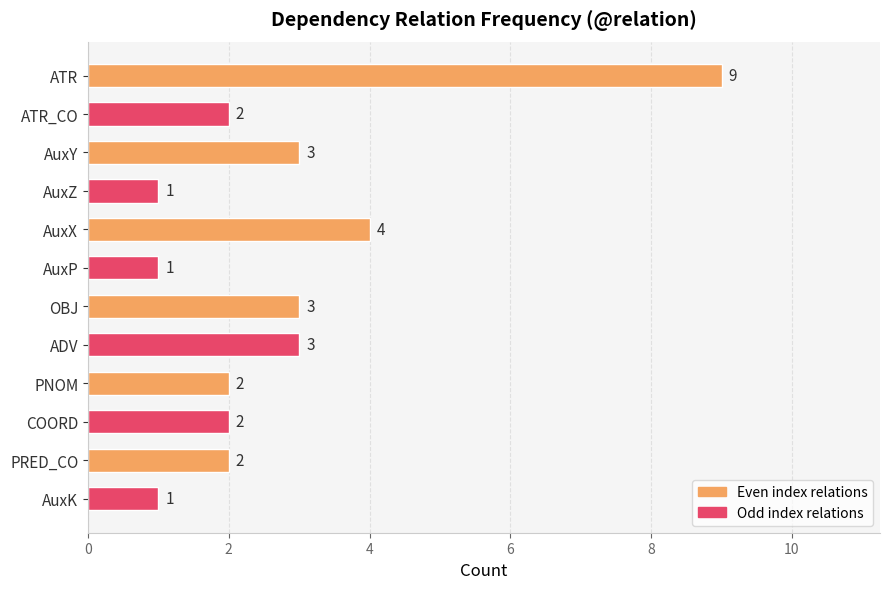

What is the ratio of the value at AuxP to the value at ADV?

0.3